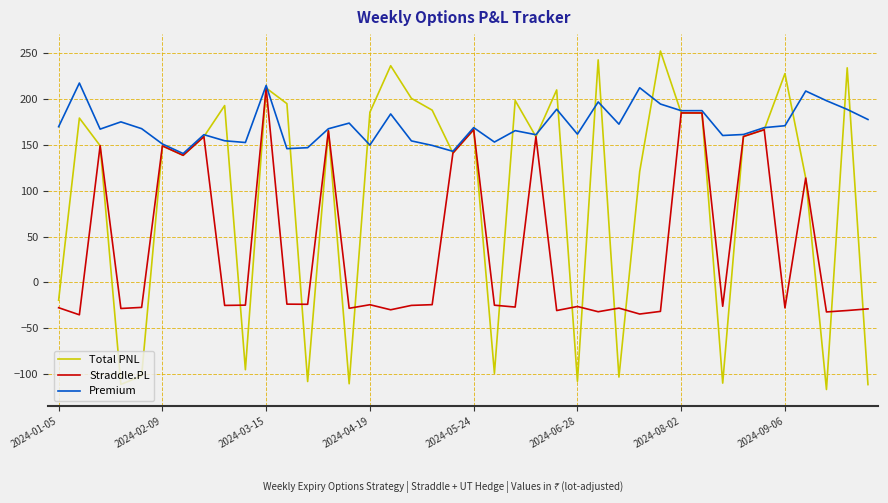

Rank the series by their average value, from highest to lowest.

Premium, Total PNL, Straddle.PL